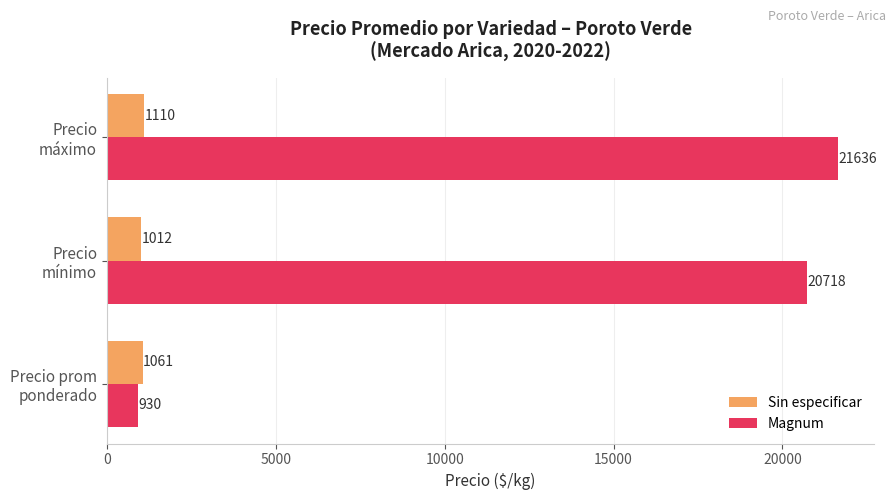

How many series are shown in this chart?

2